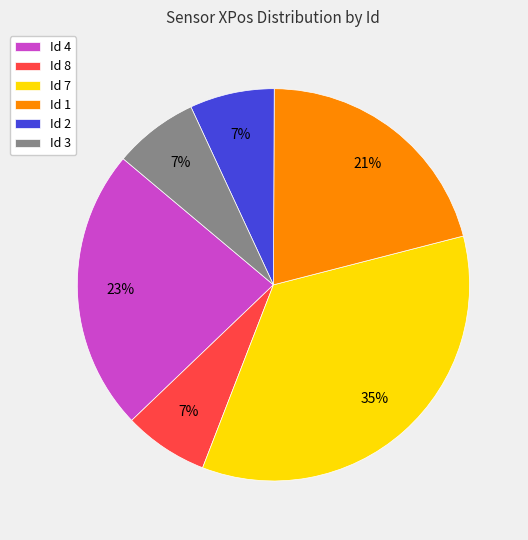

How many slices are in this pie chart?

6